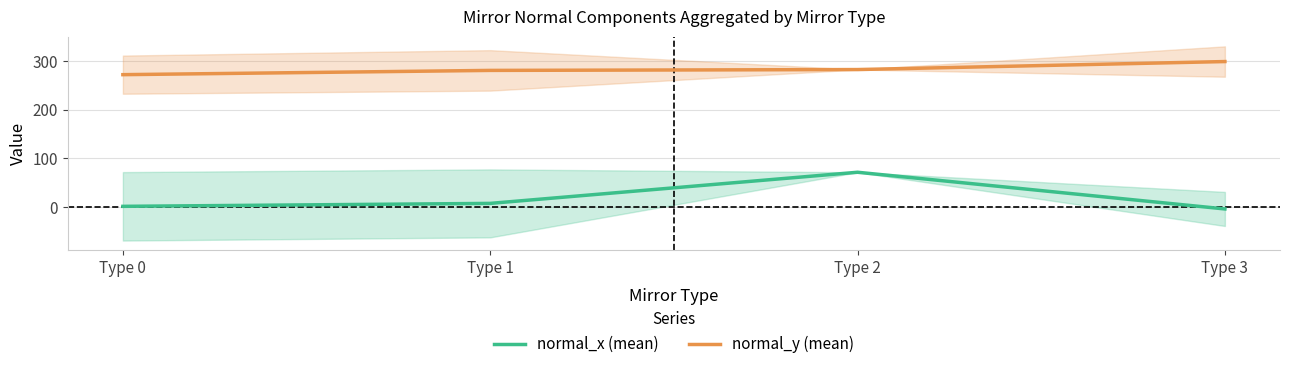

Which category has the lowest value across all series?

Type 3